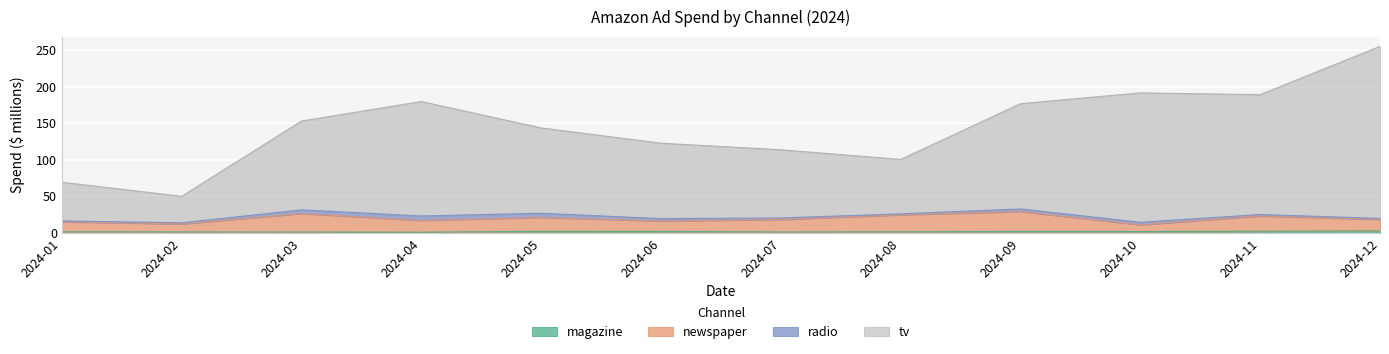

The magazine series shows 2.3 at 2024-11. True or false?

True